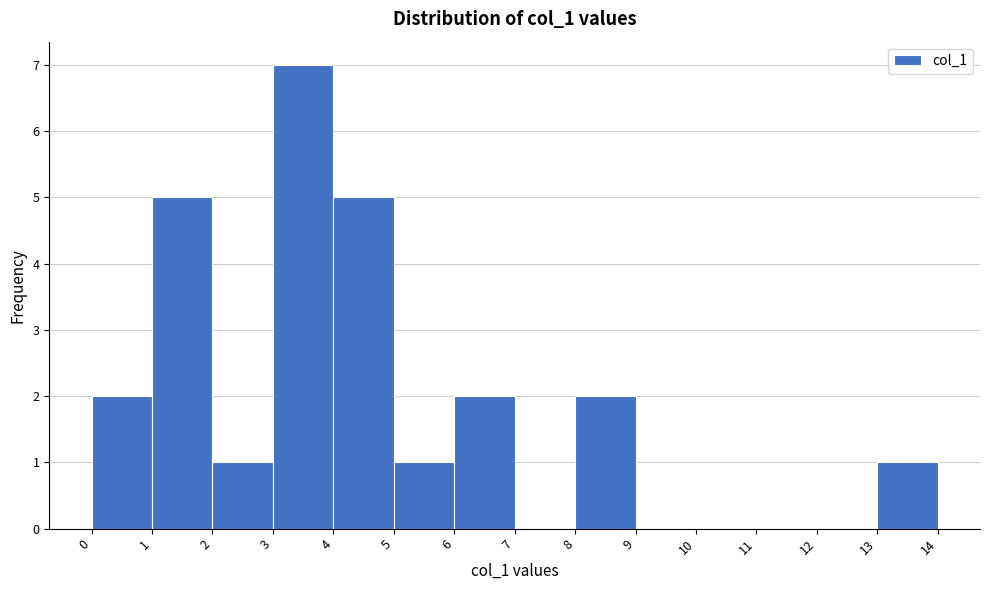

What is the height of the bar covering 5 to 6 on the x-axis? The values are not printed on the chart, so give them approximately, as read against the axis.

1